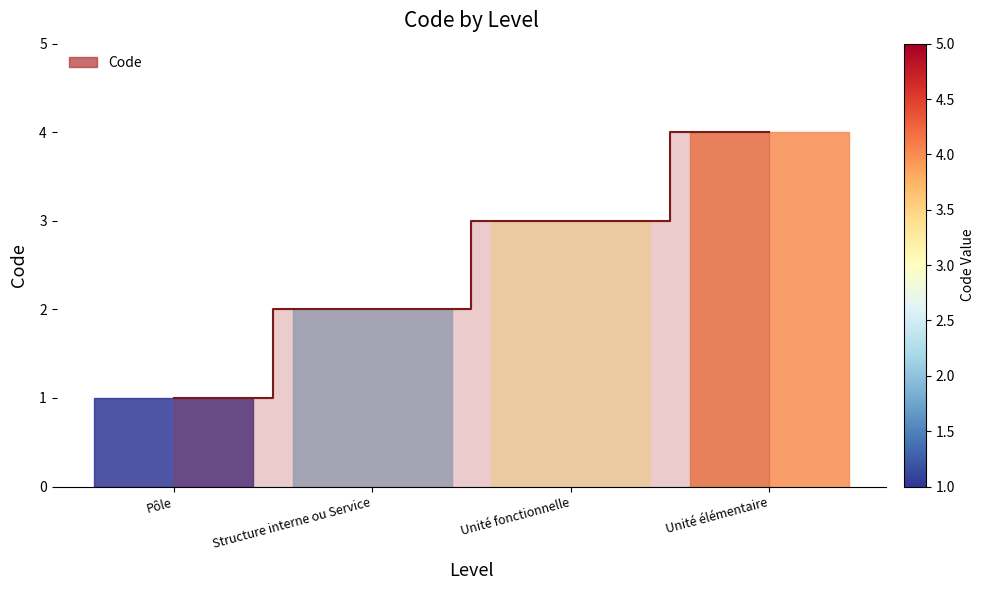

Count the values in the range 2 to 4.

3